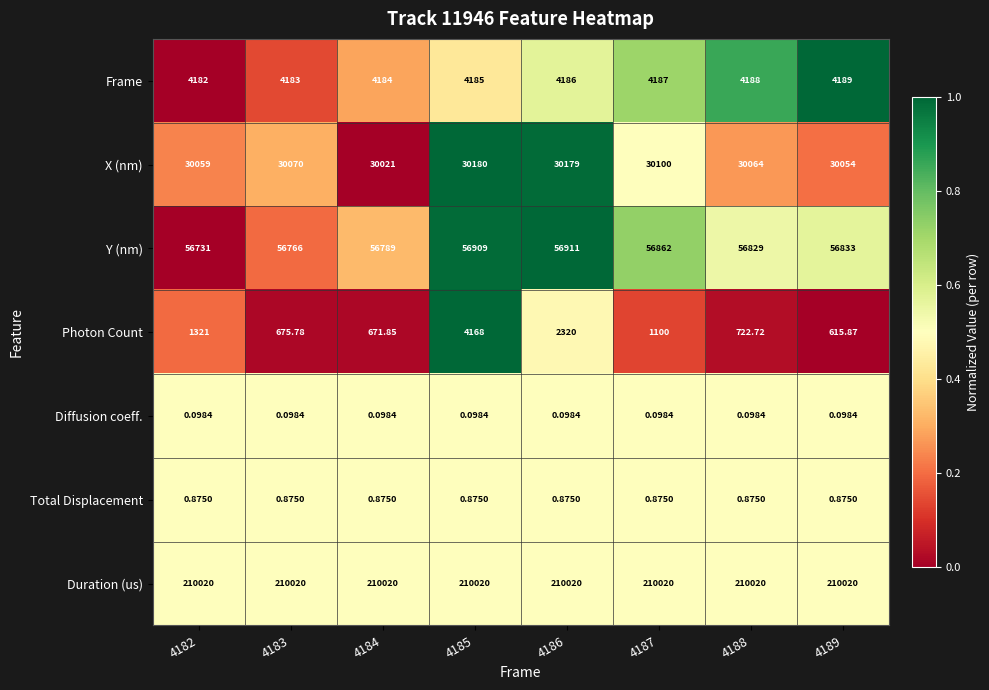

Count the number of categories in the chart.

8